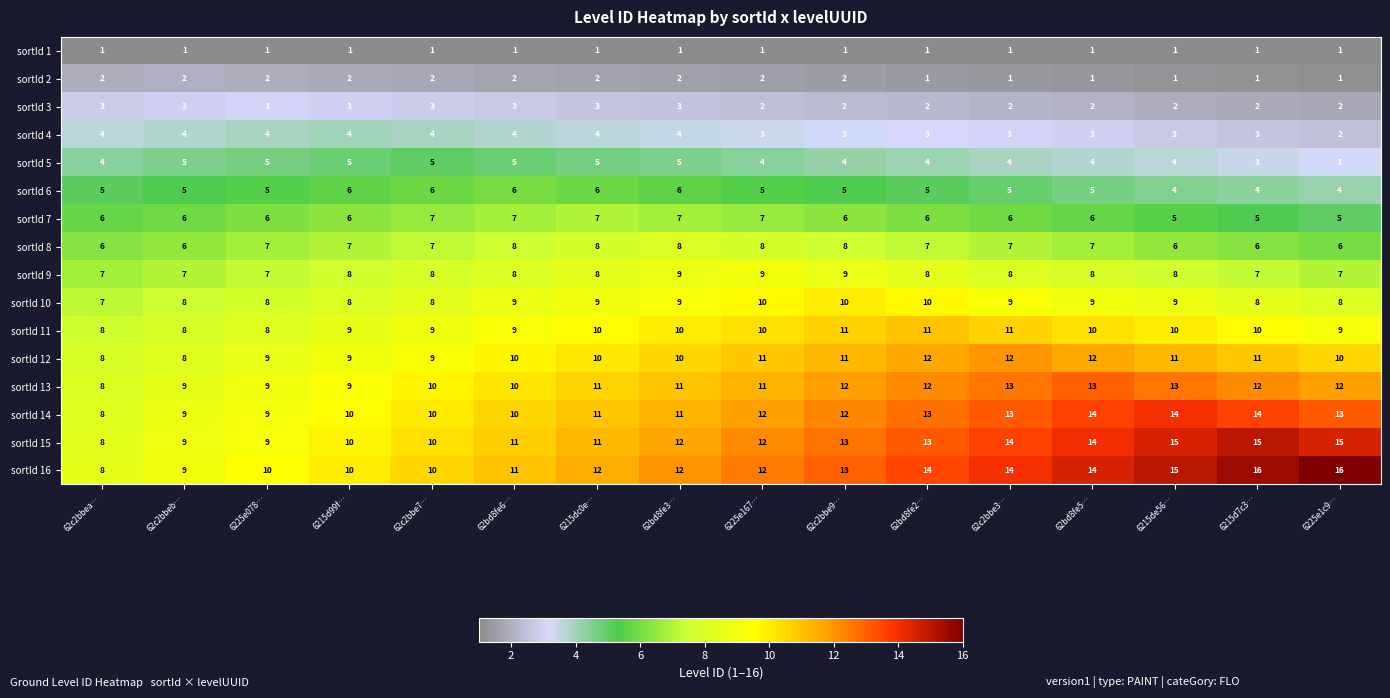

How many values in the sortId 13 series are below 11?

6